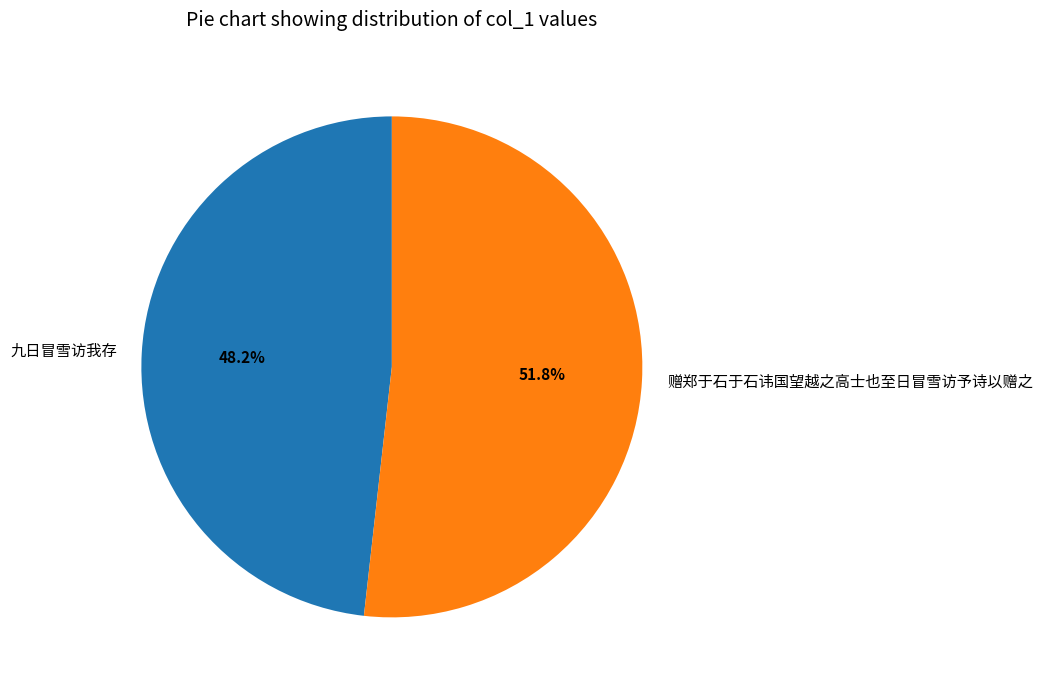

To the nearest percent, what portion does 九日冒雪访我存 represent?

48%